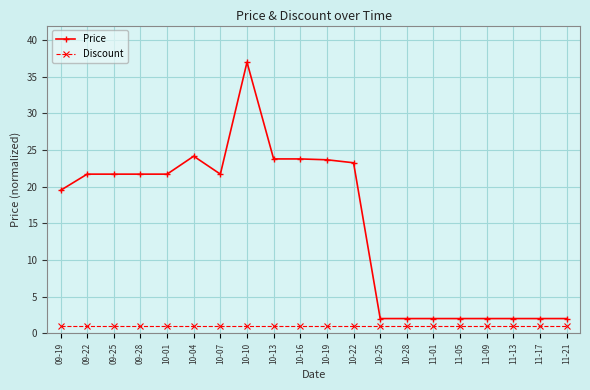

Rank the series by their maximum value, from lowest to highest.

Discount, Price